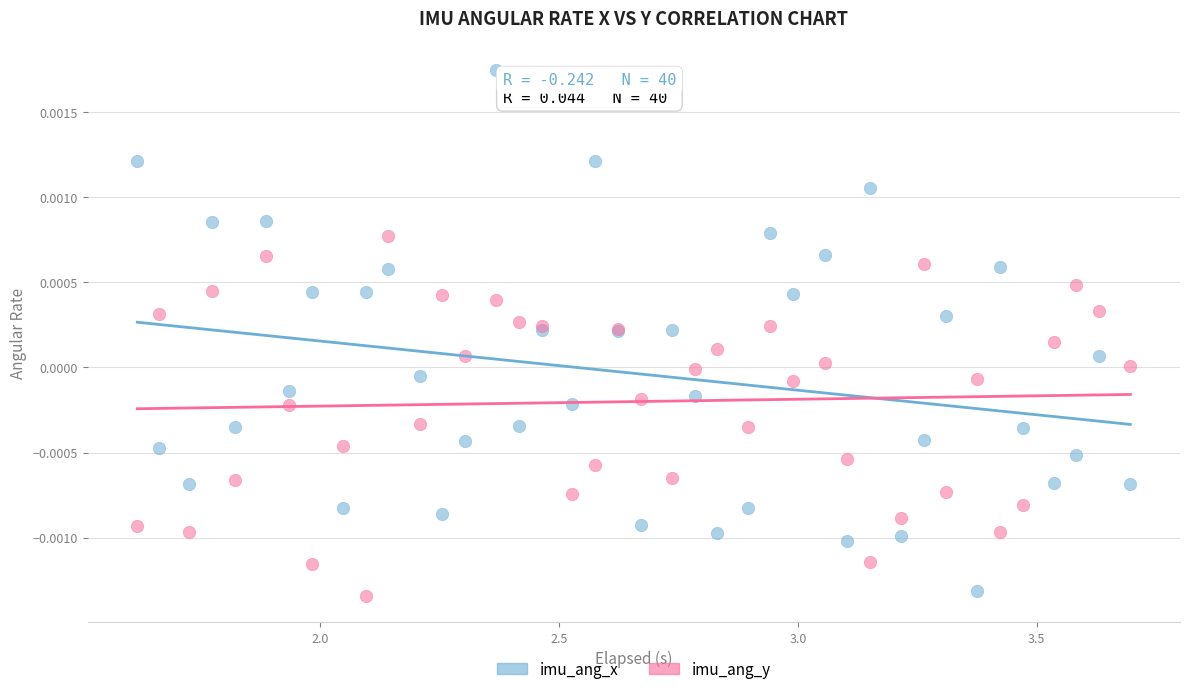

What is the X range (max minus min) for the scatter plot?

2.1